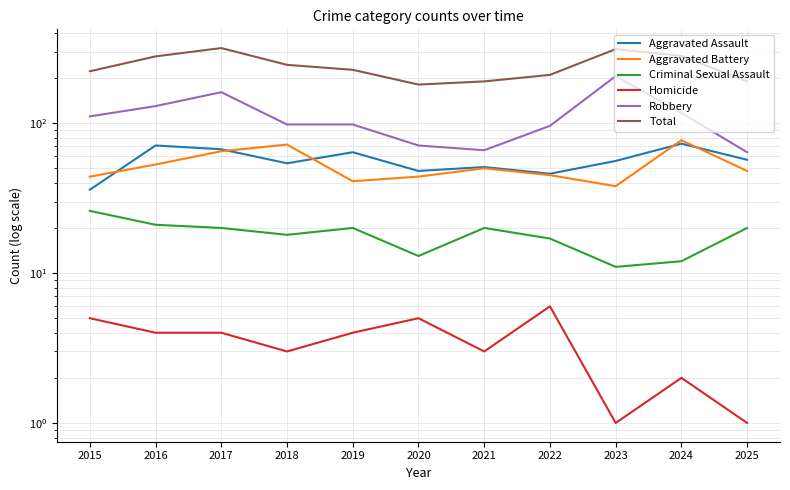

What is the total value across all series at 2019?

454